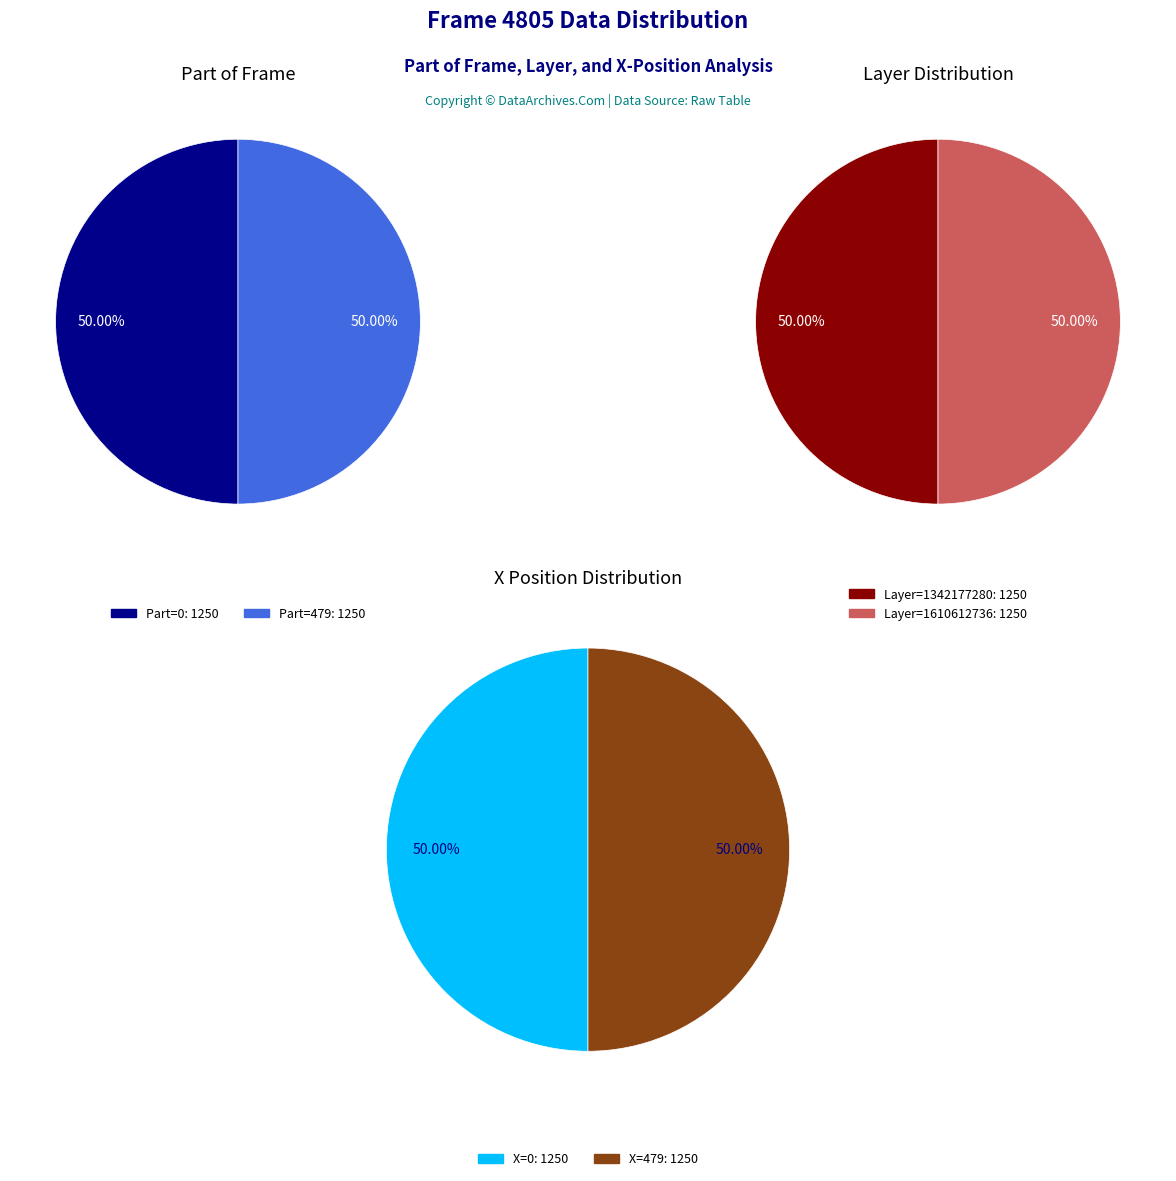

Does any single category account for the majority?

No